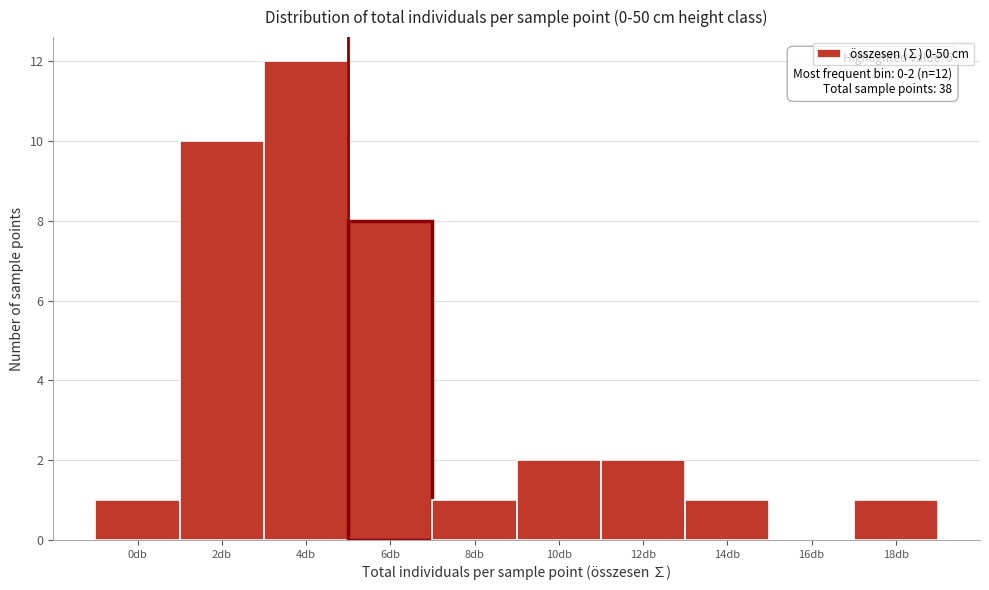

Reading left to right, extract all data points from this chart.

0db=1	2db=10	4db=12	6db=8	8db=1	10db=2	12db=2	14db=1	16db=0	18db=1